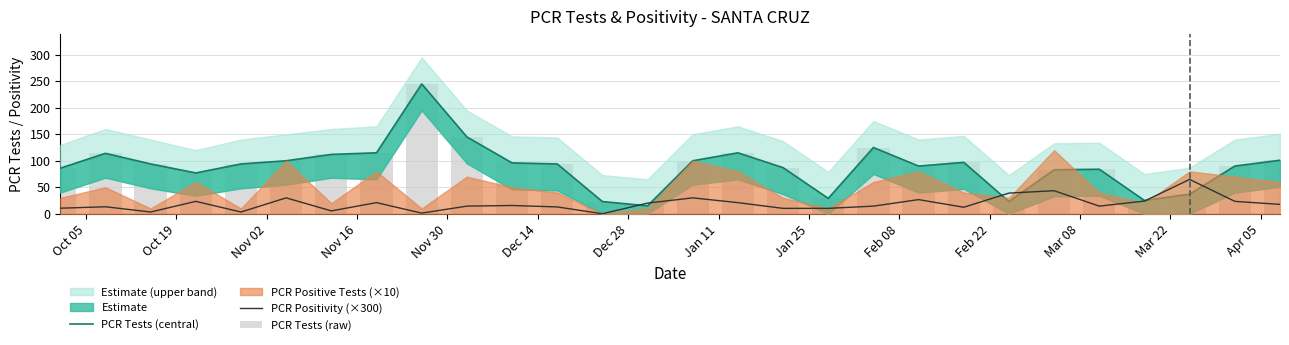

Is it true that PCR Tests (raw) equals 27.6 at 18?

False